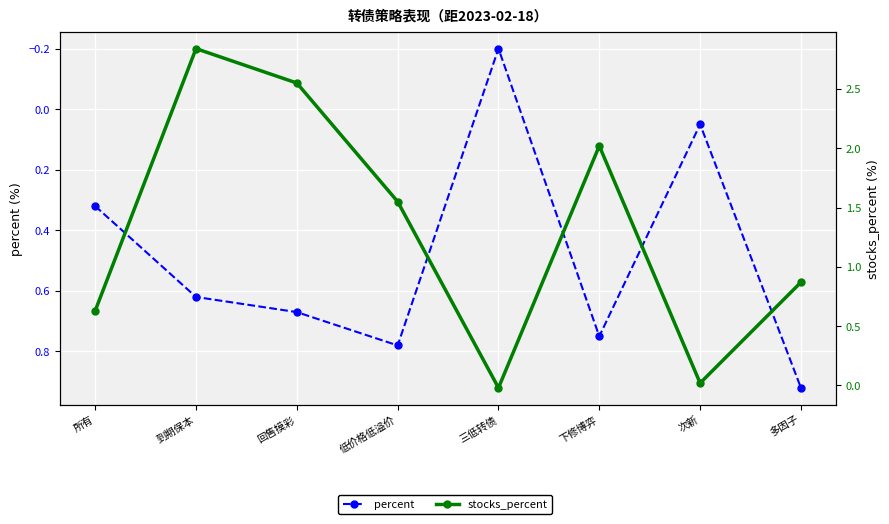

Which label corresponds to the smallest value in the chart?

三低转债